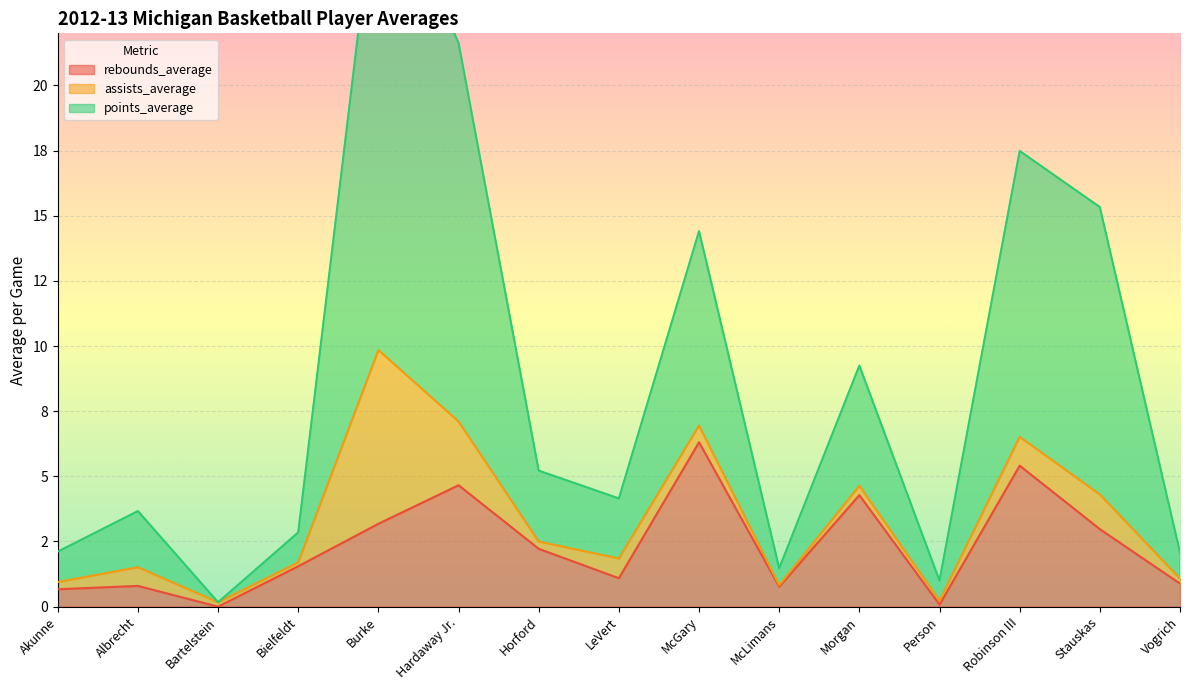

At which label does points_average first exceed 4?

Burke